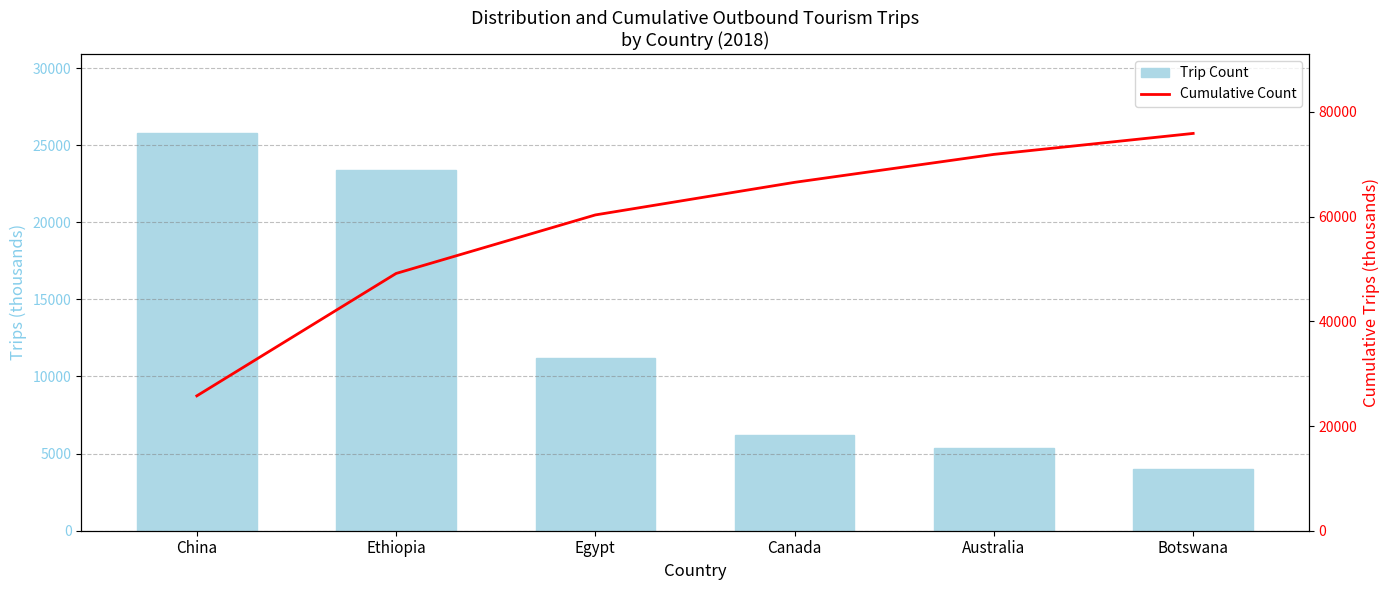

Are the bars horizontal?

No